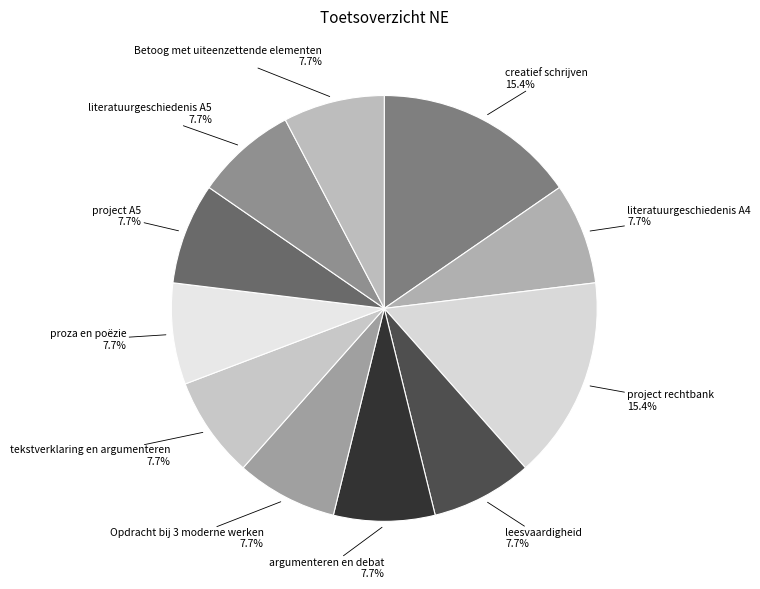

Does project A5 represent more than half of the total?

No